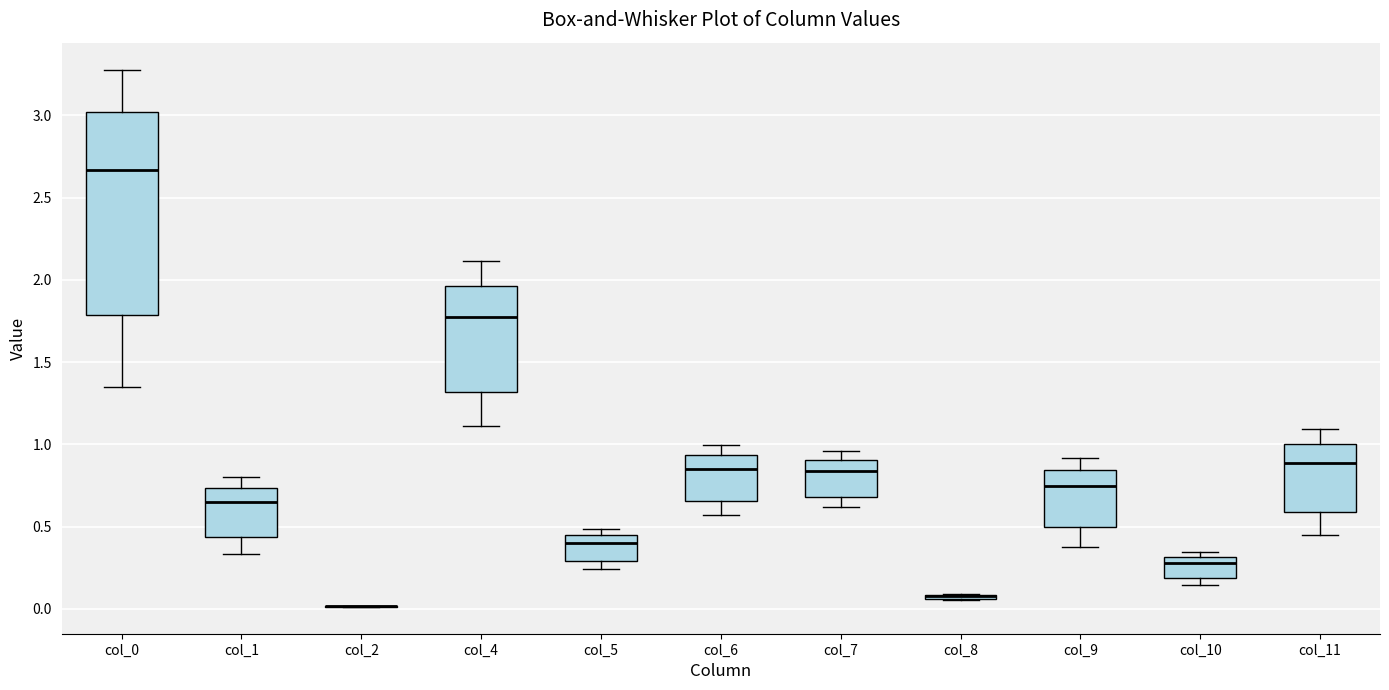

Where does the lower whisker of the box for col_11 end on the y-axis? The values are not printed on the chart, so give them approximately, as read against the axis.

0.45